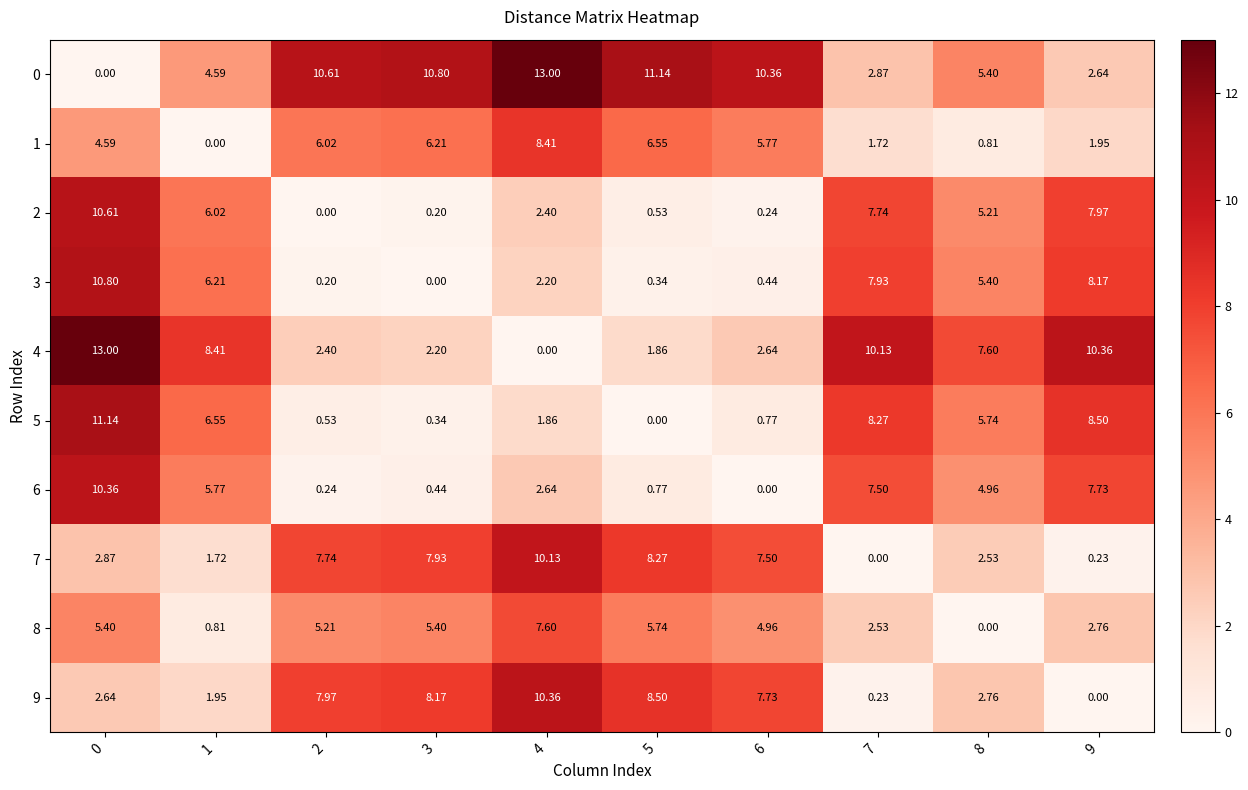

Is the value of 8 at 2 greater than the value of 0 at 4?

No